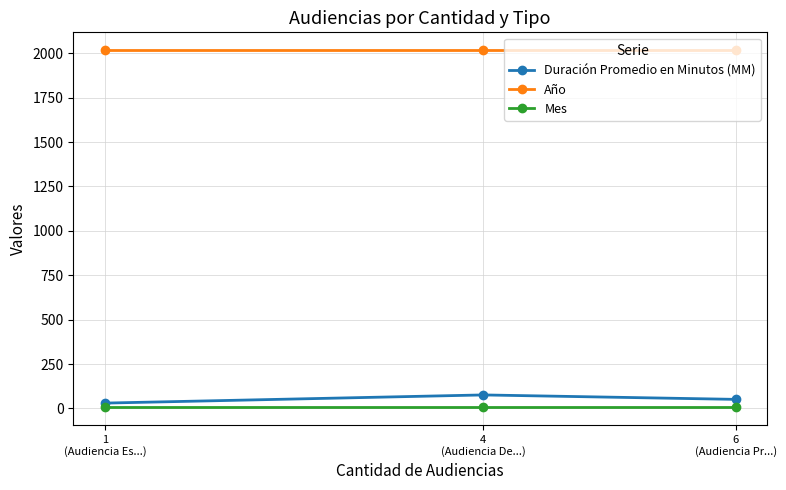

How many distinct data groups are displayed?

3